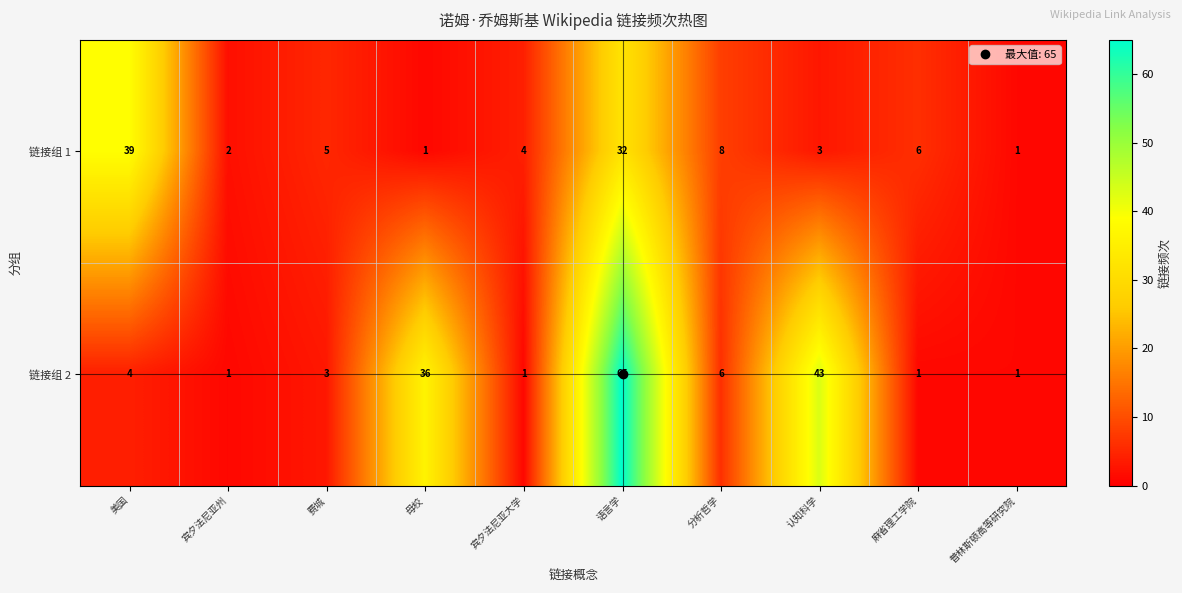

What is the sum of all 链接组 2 values?

161